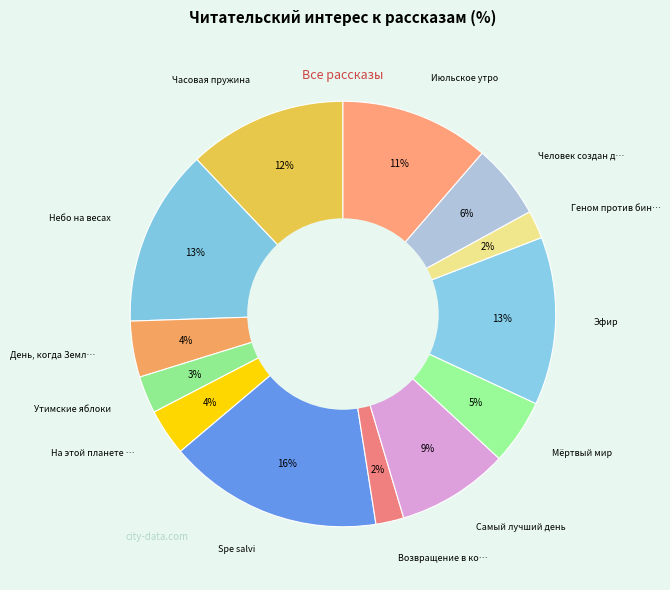

Count the number of slices in the pie.

13